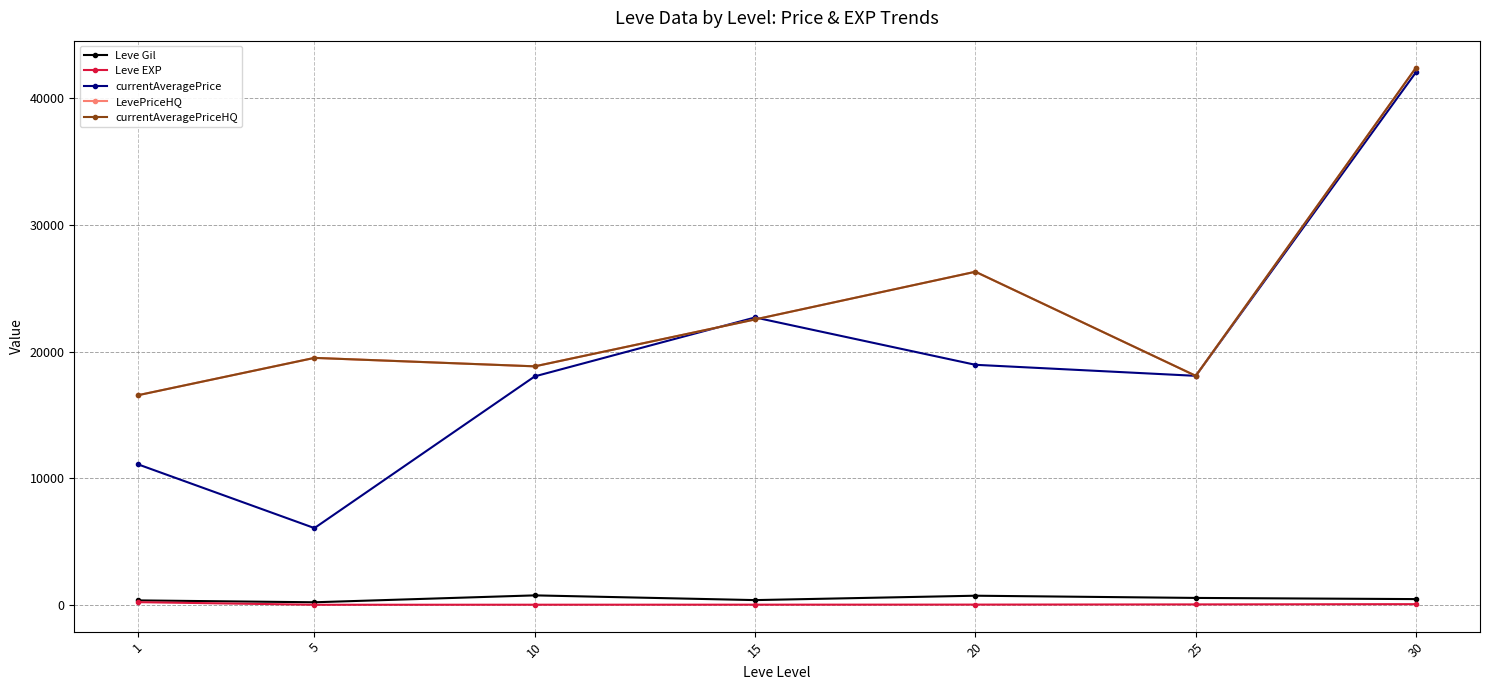

True or false: Leve EXP has a value of 123.2 at 1.

False